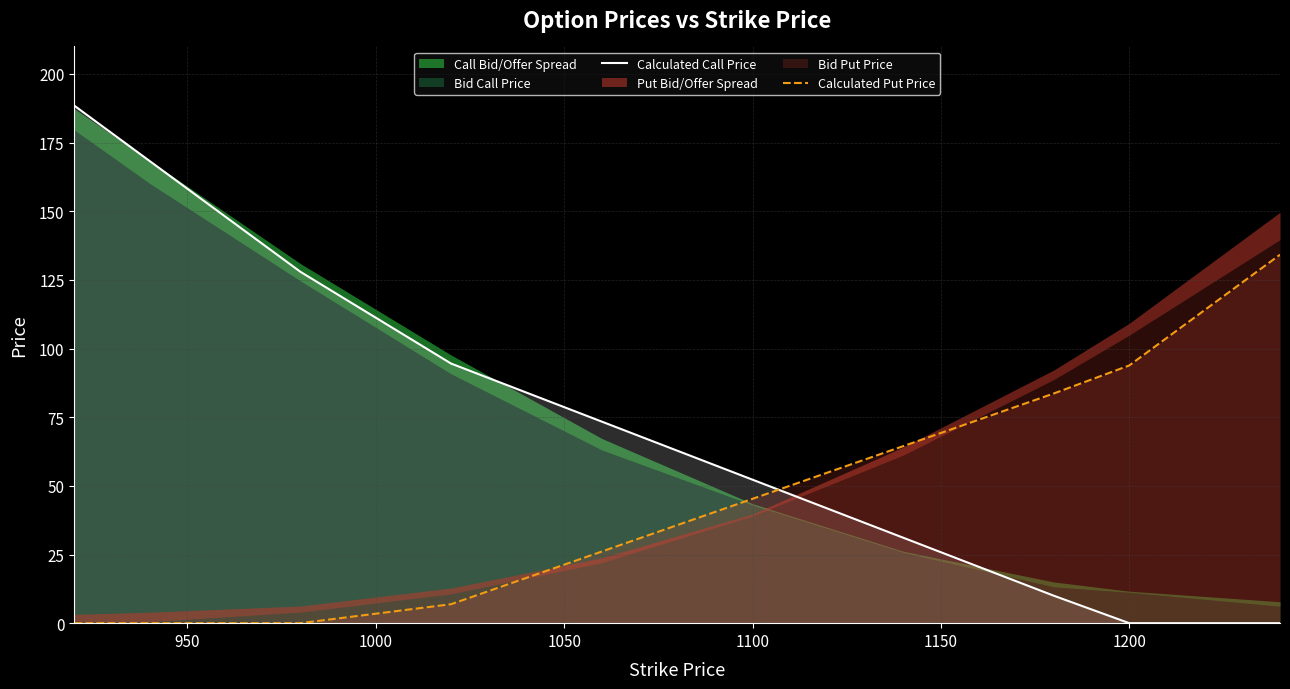

What is the maximum value for Calculated Put Price?

134.2